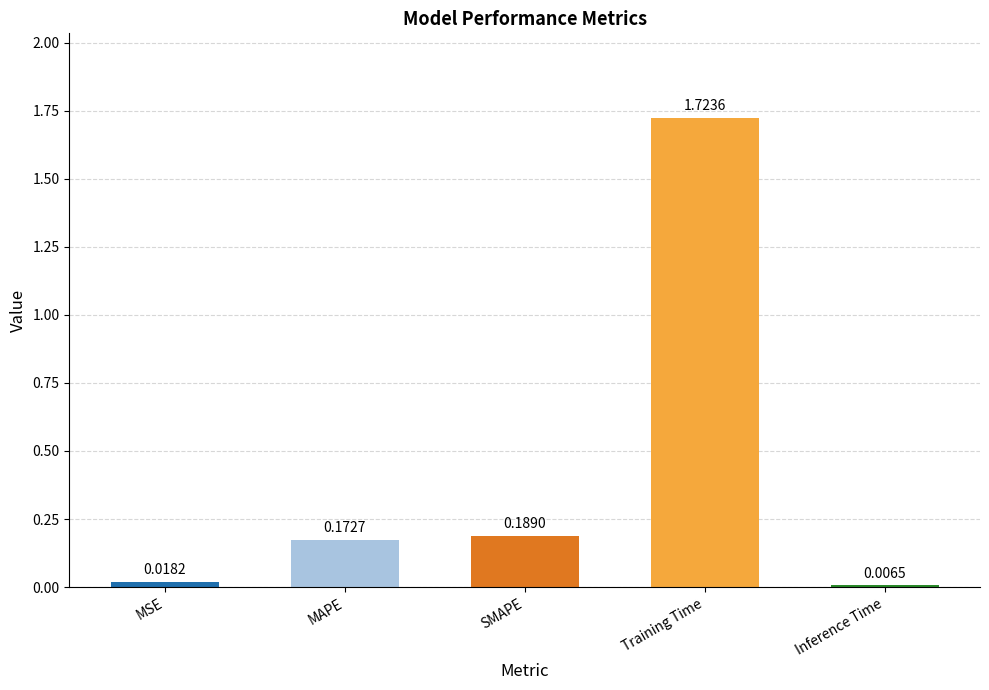

What is the change in value from MSE to SMAPE?

+0.2